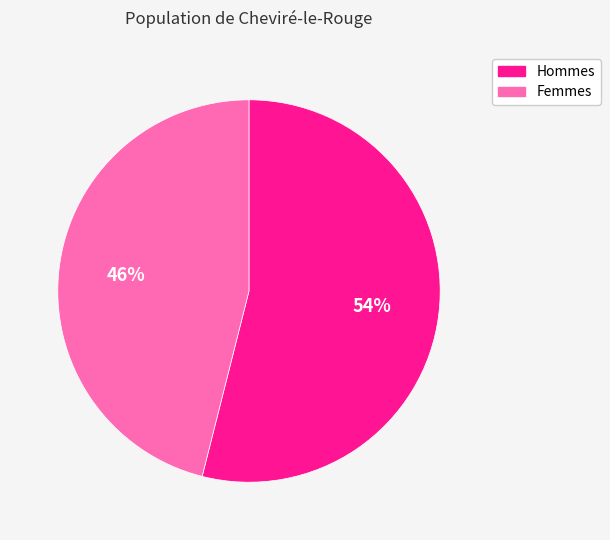

Is there any slice that represents more than half of the pie?

Yes